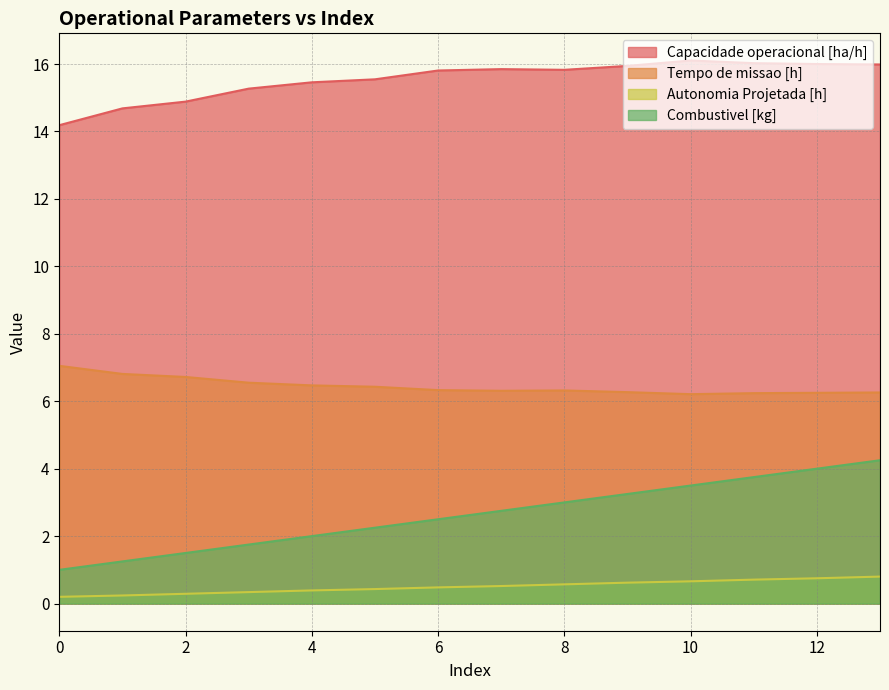

Which series changed the most between 1 and 9?

Combustivel [kg]